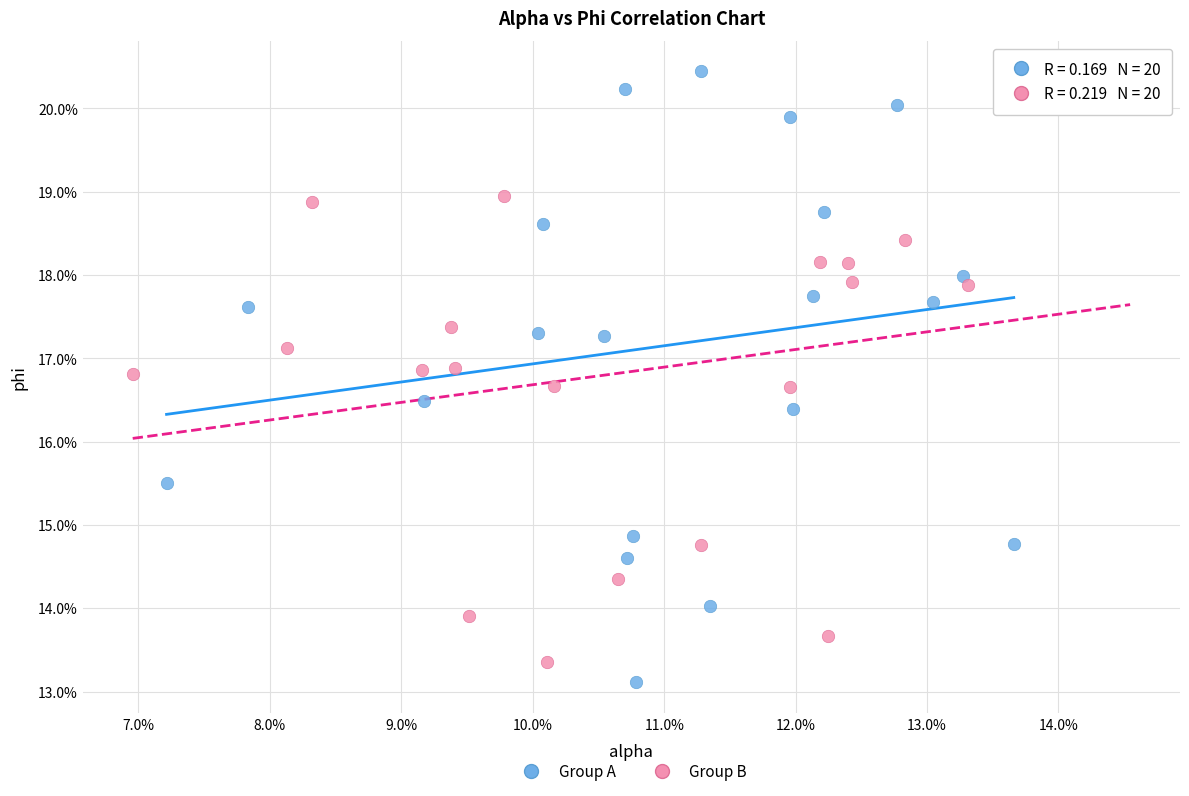

What are all the series names shown in the legend?

Group A, Group B